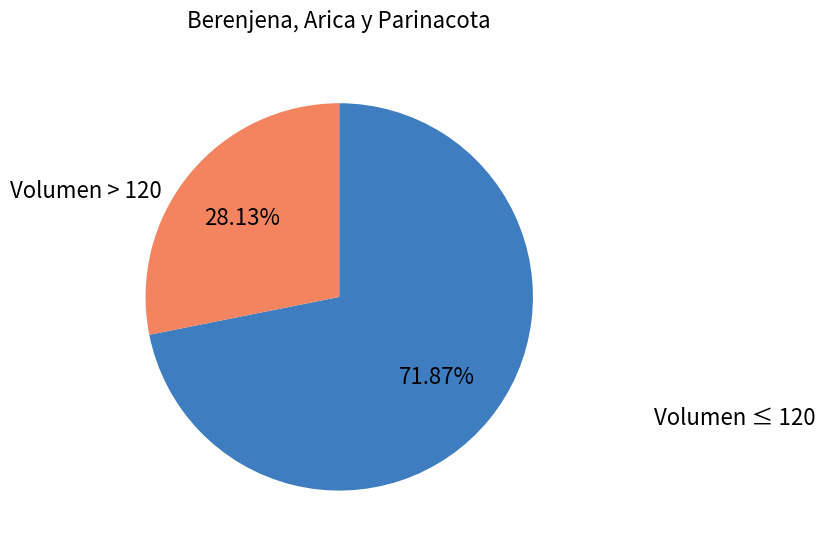

How many segments does this pie chart have?

2